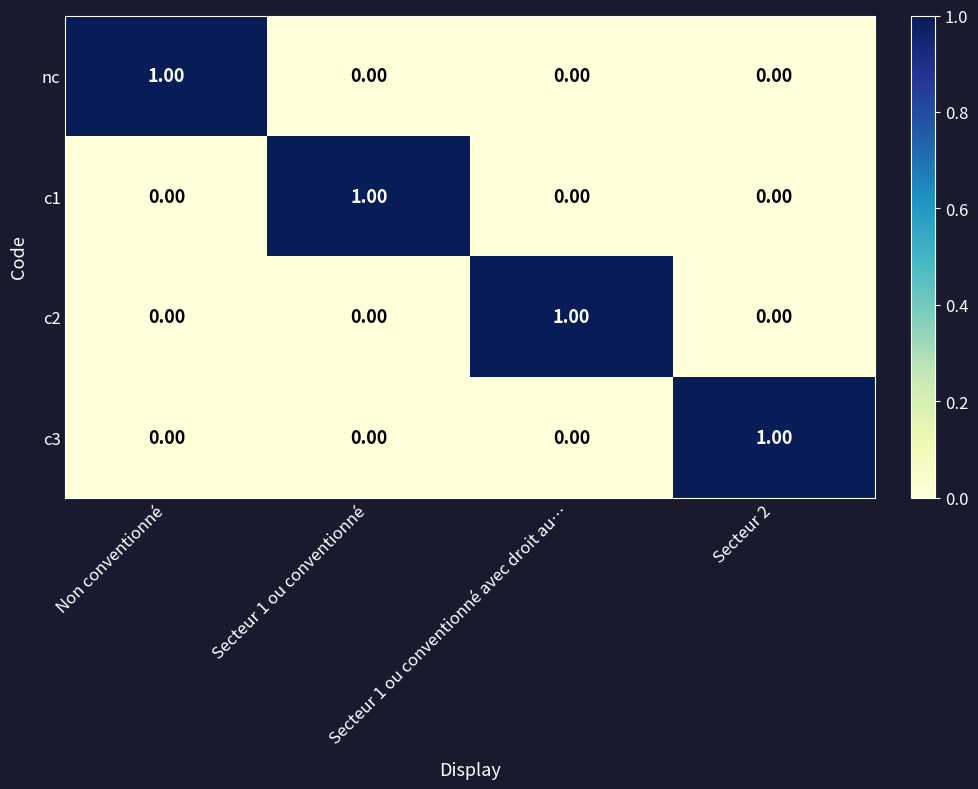

At how many categories does at least one series exceed 0?

4